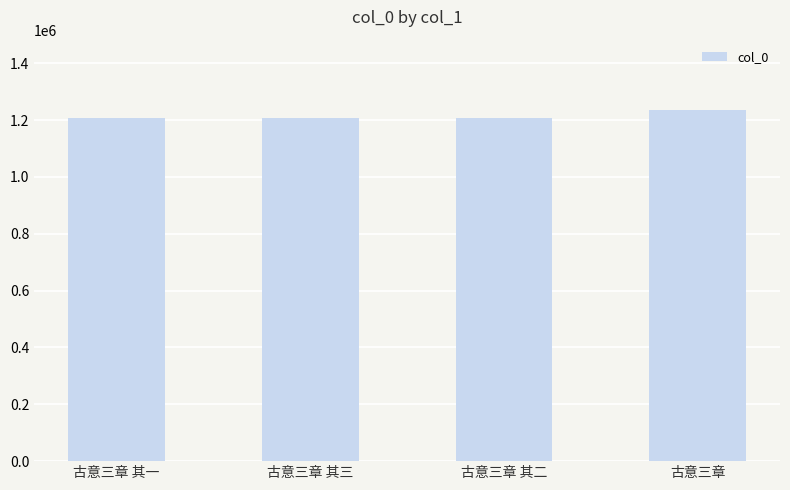

What is the label of the 1st bar from the right?

古意三章